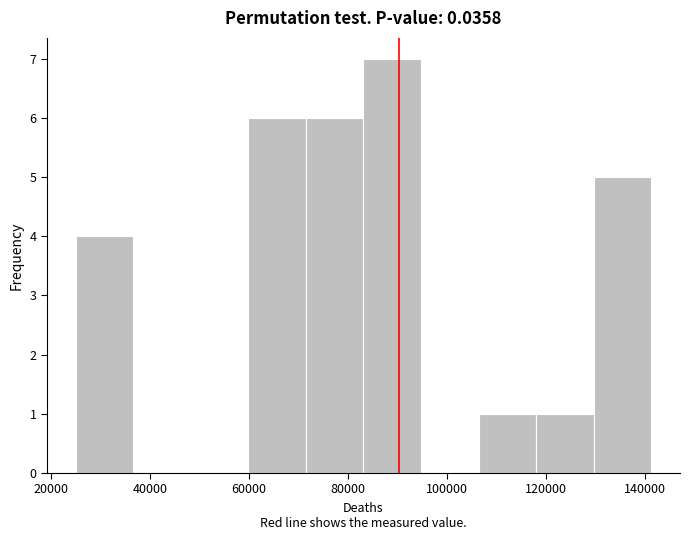

What is the height of the bar covering 72000 to 84000 on the x-axis? Neither the bar edges nor the heights are printed on the chart, so give them approximately, as read against the axes.

6